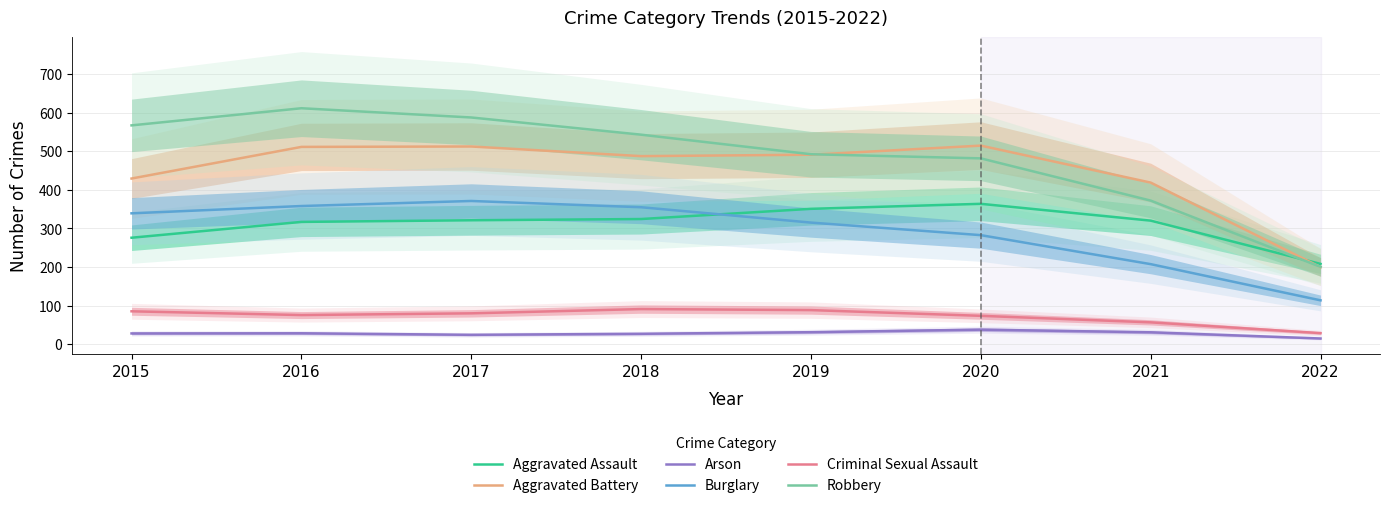

Where is Aggravated Assault nearest to the value 286?

2015